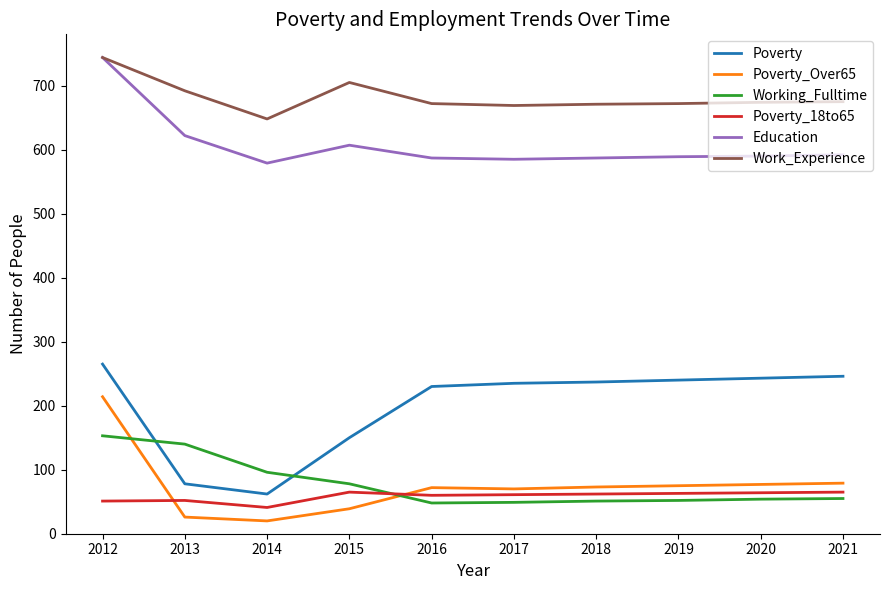

Which series changed the most between 2012 and 2021?

Education